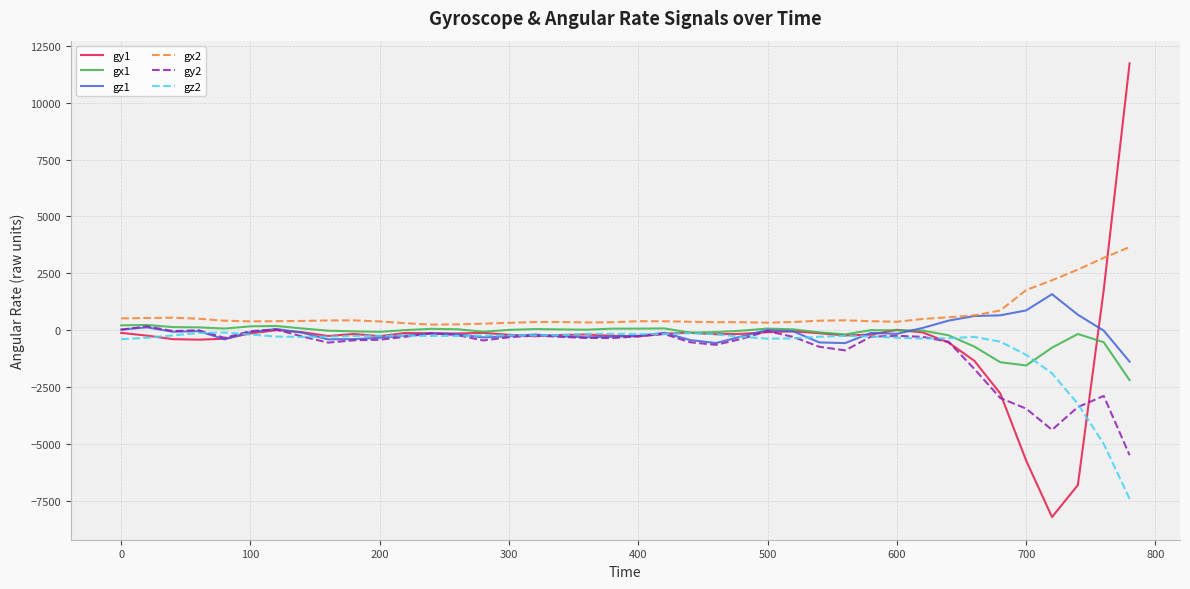

What is the greatest value displayed?

11730